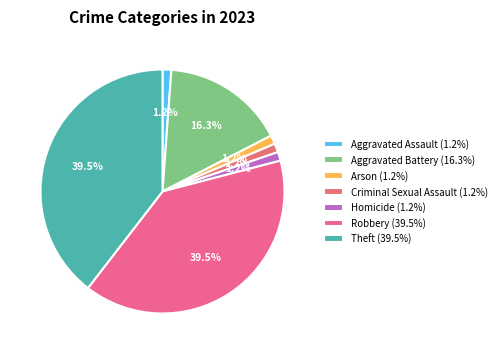

The Theft slice represents 40% of the pie. True or false?

True